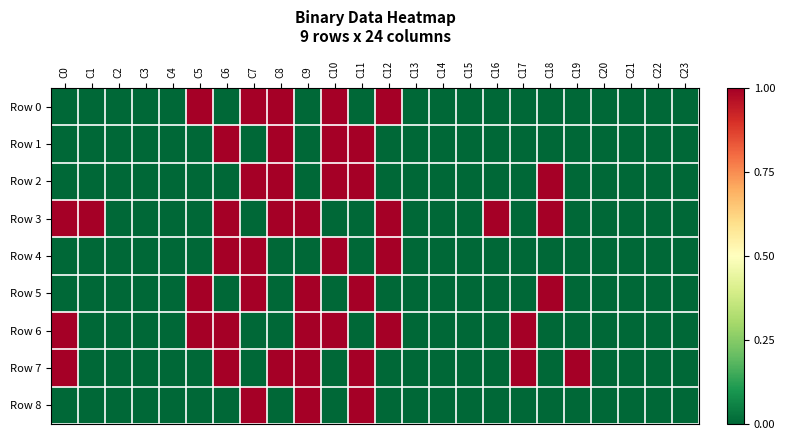

Reading left to right, extract all data points from this chart.

Row 0: C0=0	C1=0	C2=0	C3=0	C4=0	C5=1	C6=0	C7=1	C8=1	C9=0	C10=1	C11=0	C12=1	C13=0	C14=0	C15=0	C16=0	C17=0	C18=0	C19=0	C20=0	C21=0	C22=0	C23=0
Row 1: C0=0	C1=0	C2=0	C3=0	C4=0	C5=0	C6=1	C7=0	C8=1	C9=0	C10=1	C11=1	C12=0	C13=0	C14=0	C15=0	C16=0	C17=0	C18=0	C19=0	C20=0	C21=0	C22=0	C23=0
Row 2: C0=0	C1=0	C2=0	C3=0	C4=0	C5=0	C6=0	C7=1	C8=1	C9=0	C10=1	C11=1	C12=0	C13=0	C14=0	C15=0	C16=0	C17=0	C18=1	C19=0	C20=0	C21=0	C22=0	C23=0
Row 3: C0=1	C1=1	C2=0	C3=0	C4=0	C5=0	C6=1	C7=0	C8=1	C9=1	C10=0	C11=0	C12=1	C13=0	C14=0	C15=0	C16=1	C17=0	C18=1	C19=0	C20=0	C21=0	C22=0	C23=0
Row 4: C0=0	C1=0	C2=0	C3=0	C4=0	C5=0	C6=1	C7=1	C8=0	C9=0	C10=1	C11=0	C12=1	C13=0	C14=0	C15=0	C16=0	C17=0	C18=0	C19=0	C20=0	C21=0	C22=0	C23=0
Row 5: C0=0	C1=0	C2=0	C3=0	C4=0	C5=1	C6=0	C7=1	C8=0	C9=1	C10=0	C11=1	C12=0	C13=0	C14=0	C15=0	C16=0	C17=0	C18=1	C19=0	C20=0	C21=0	C22=0	C23=0
Row 6: C0=1	C1=0	C2=0	C3=0	C4=0	C5=1	C6=1	C7=0	C8=0	C9=1	C10=1	C11=0	C12=1	C13=0	C14=0	C15=0	C16=0	C17=1	C18=0	C19=0	C20=0	C21=0	C22=0	C23=0
Row 7: C0=1	C1=0	C2=0	C3=0	C4=0	C5=0	C6=1	C7=0	C8=1	C9=1	C10=0	C11=1	C12=0	C13=0	C14=0	C15=0	C16=0	C17=1	C18=0	C19=1	C20=0	C21=0	C22=0	C23=0
Row 8: C0=0	C1=0	C2=0	C3=0	C4=0	C5=0	C6=0	C7=1	C8=0	C9=1	C10=0	C11=1	C12=0	C13=0	C14=0	C15=0	C16=0	C17=0	C18=0	C19=0	C20=0	C21=0	C22=0	C23=0